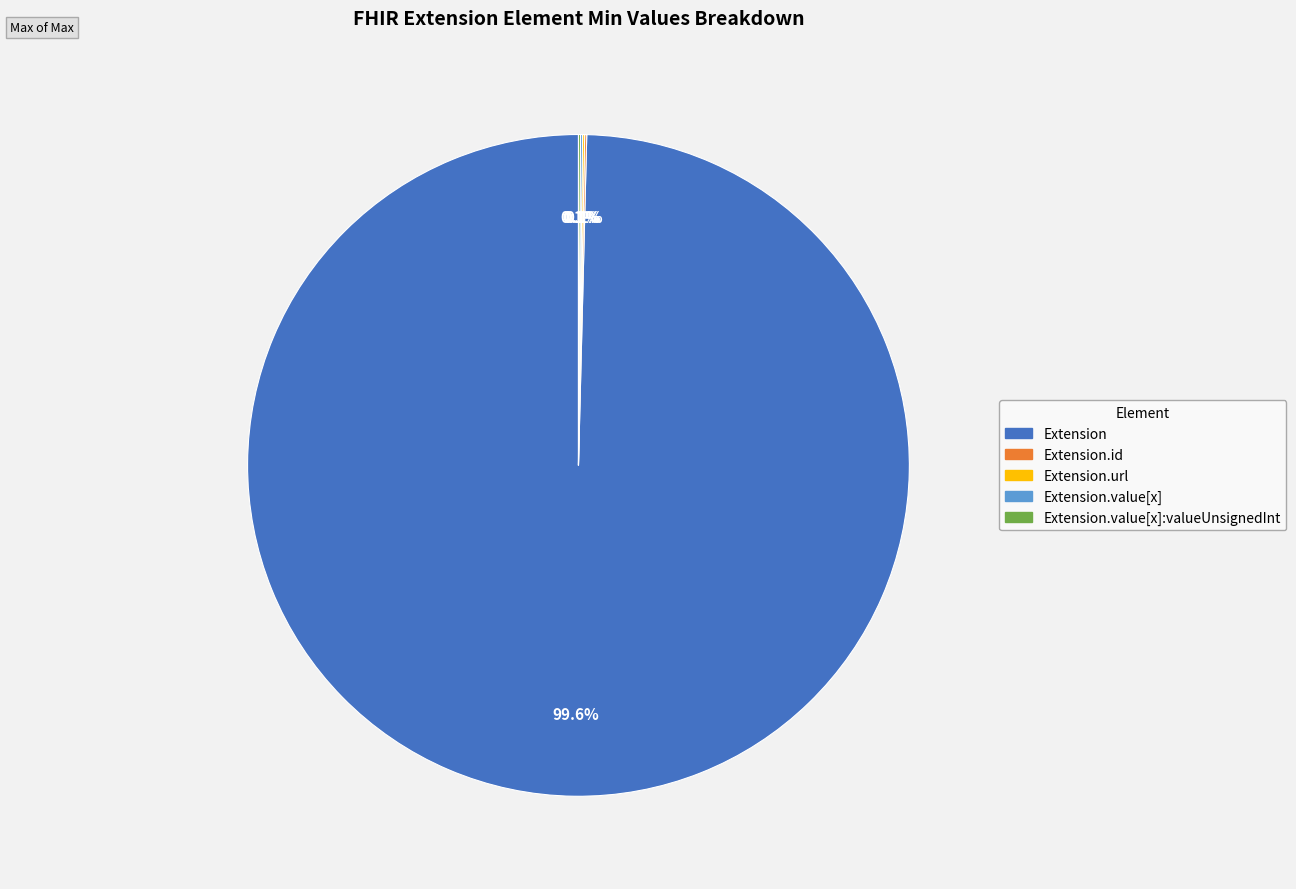

Is there any slice that represents more than half of the pie?

Yes